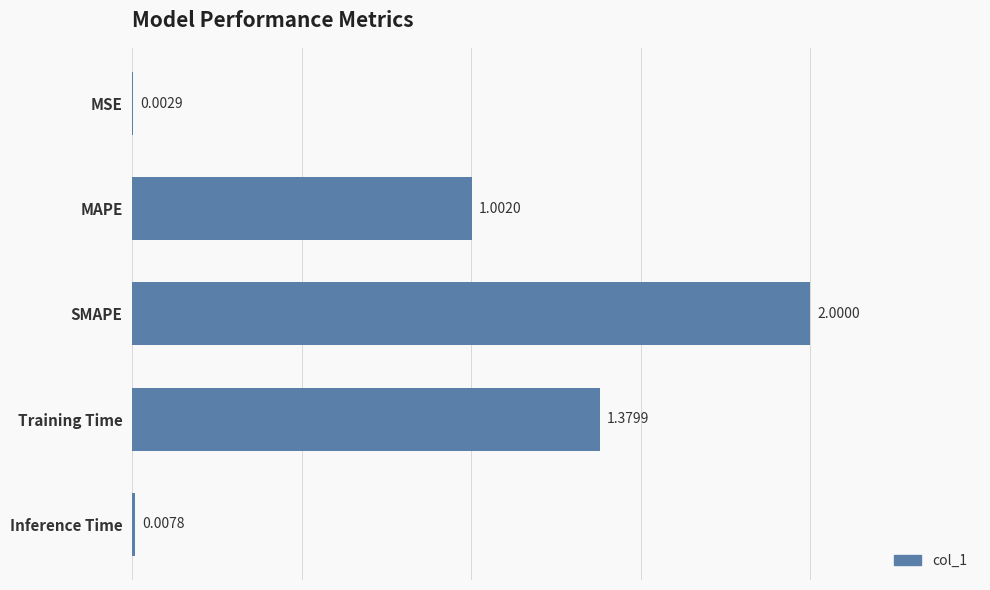

Where is the data nearest to the value 1?

MAPE